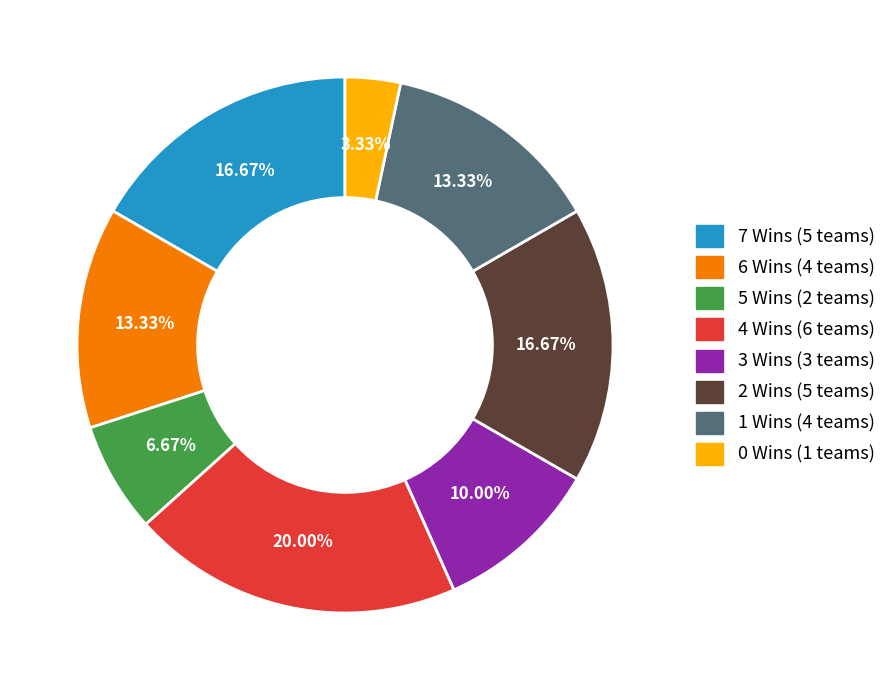

Is there any slice that represents more than half of the pie?

No